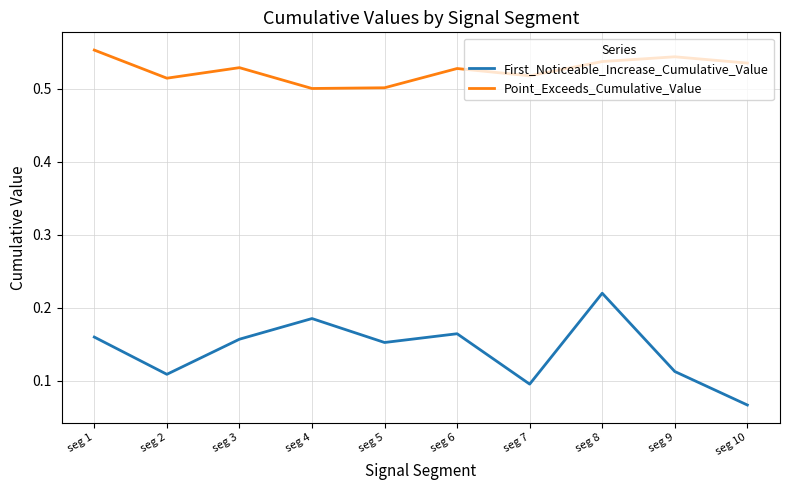

What is the difference between the highest and lowest values at seg 5?

0.3